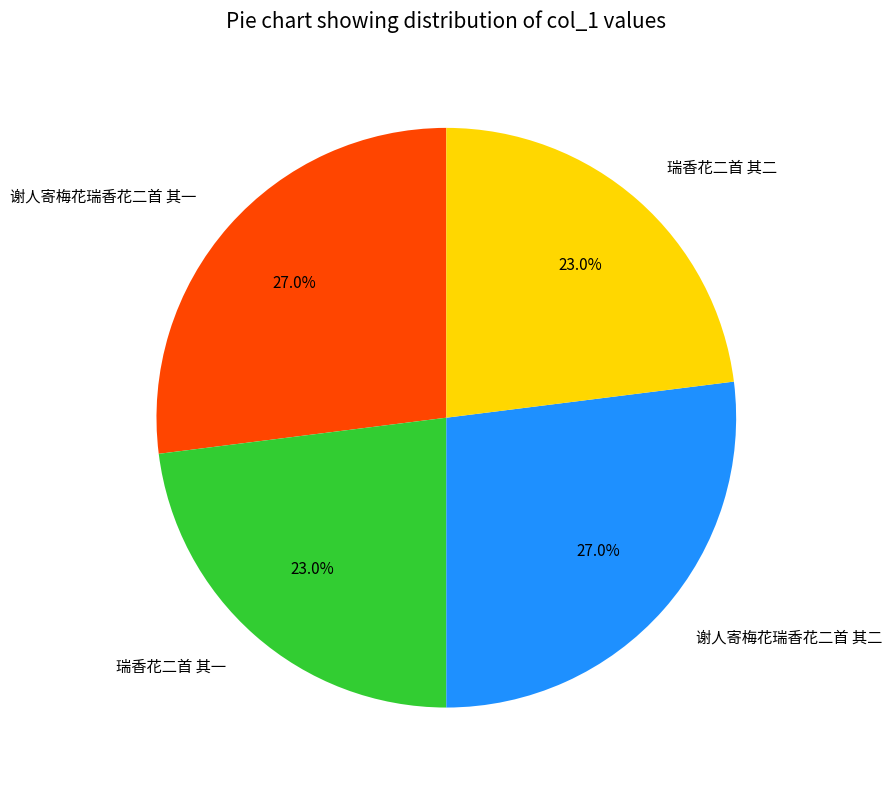

Is there a majority slice in this chart?

No